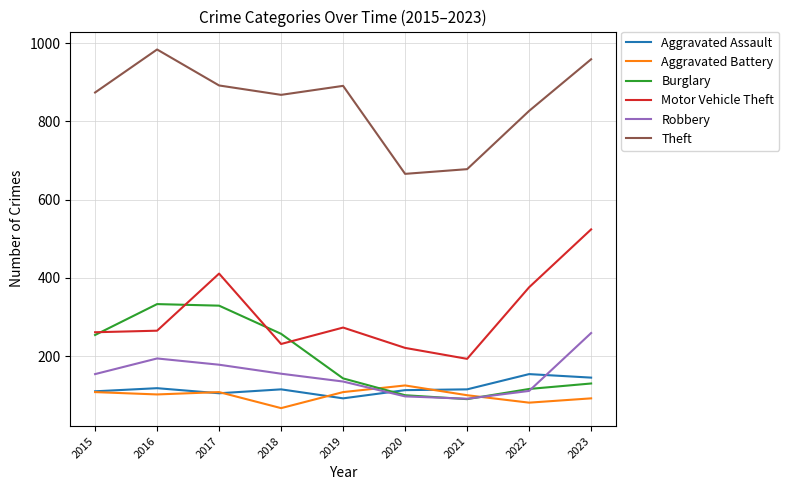

How many distinct data groups are displayed?

6